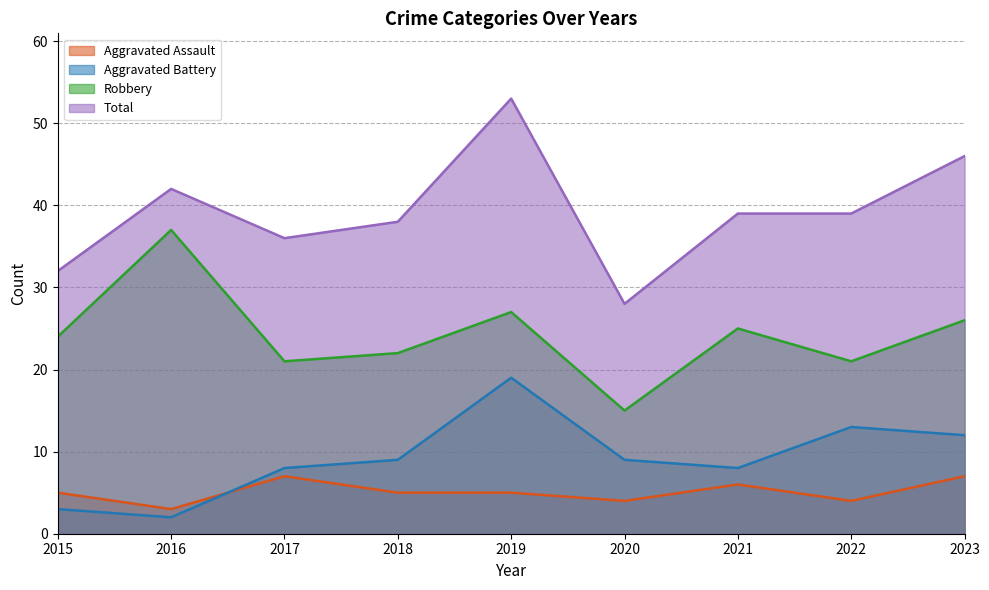

List the series in order of their peak value, highest first.

Total, Robbery, Aggravated Battery, Aggravated Assault